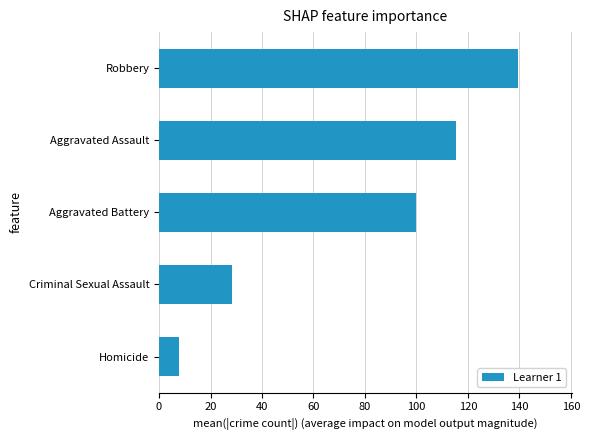

What is the ratio of the value at Aggravated Assault to the value at Criminal Sexual Assault?

4.1